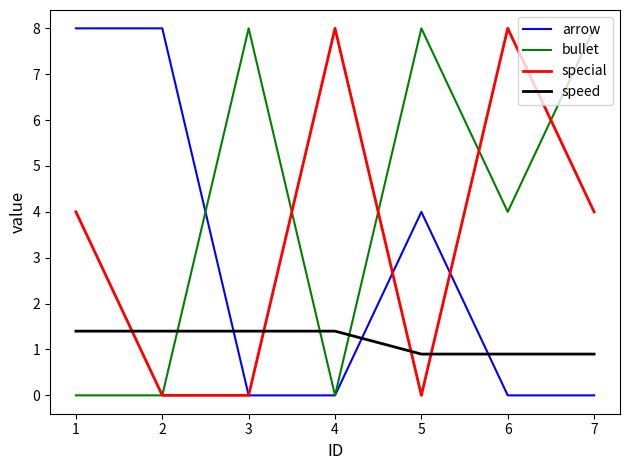

What is the difference between the arrow values at 3 and 1?

8.0